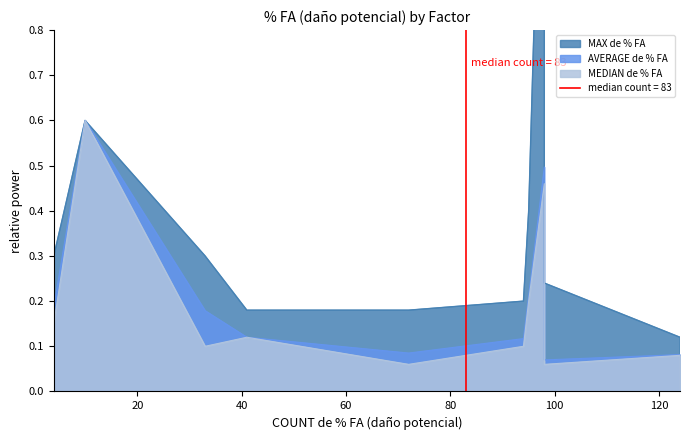

Does the chart display data point markers on the line(s)?

No